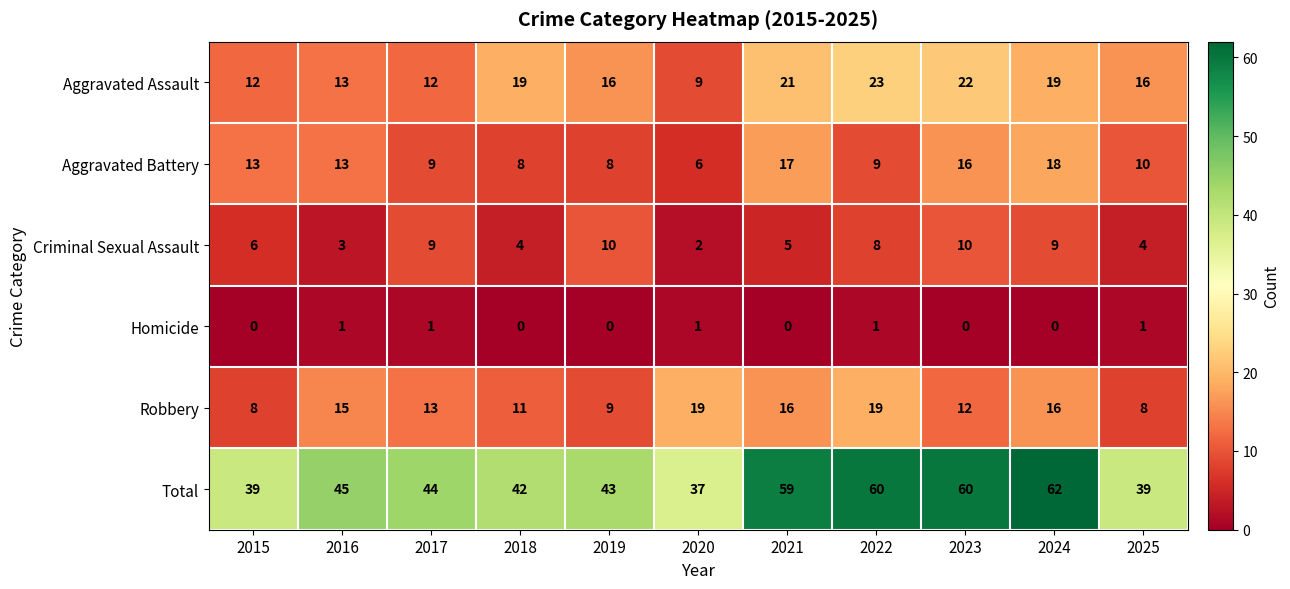

At how many categories does at least one series exceed 15?

11